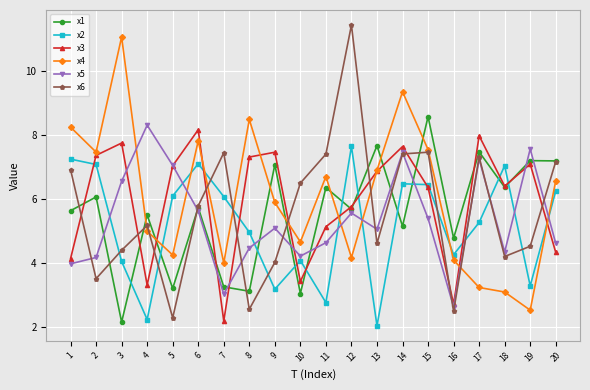

Which series has the largest range (max minus min)?

x6